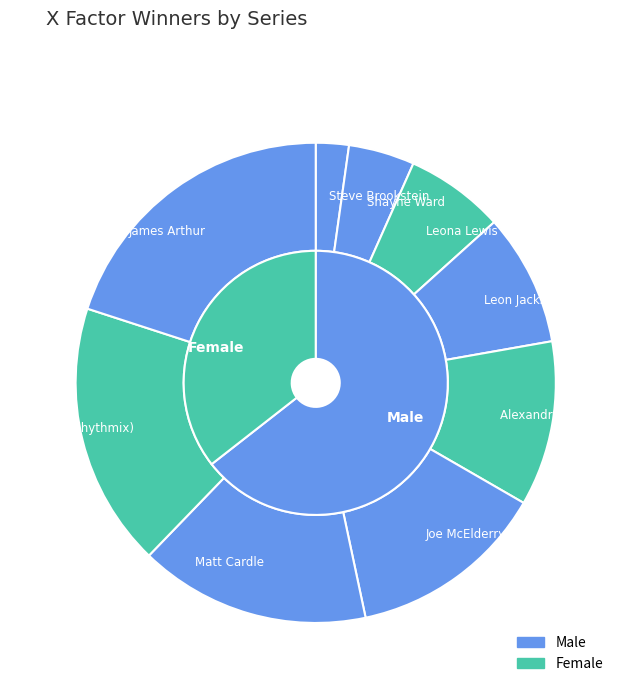

Count the number of slices in the pie.

9